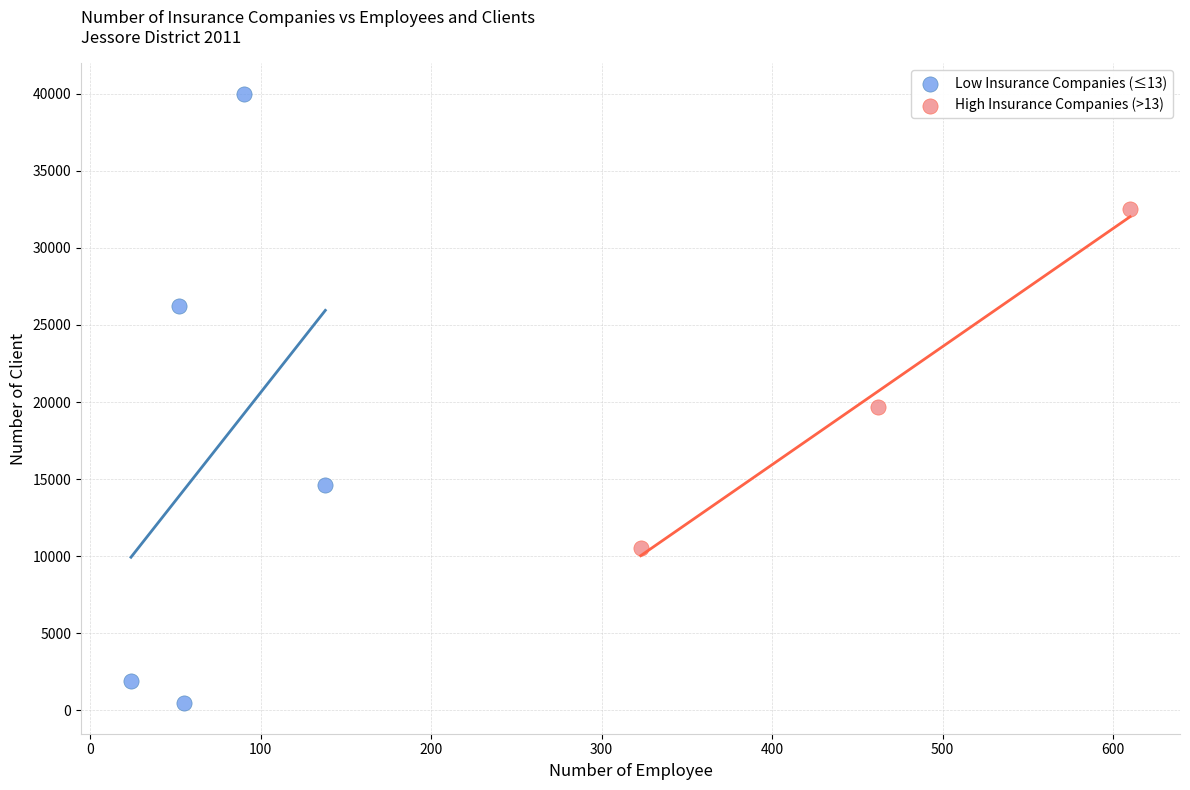

Which series reaches the maximum Y coordinate?

Low Insurance Companies (≤13)